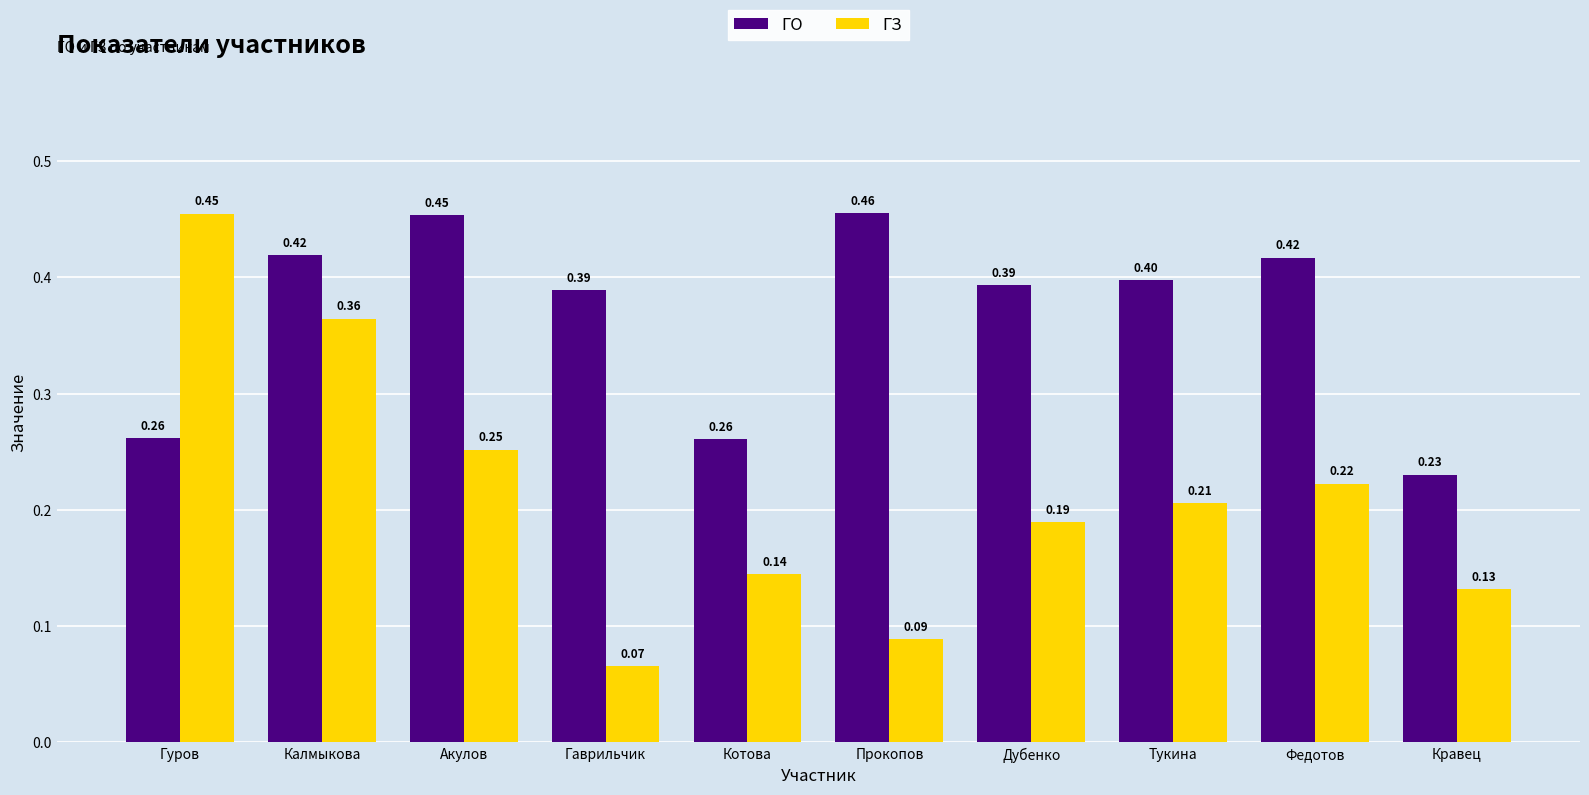

Which series has the widest spread of values?

ГЗ